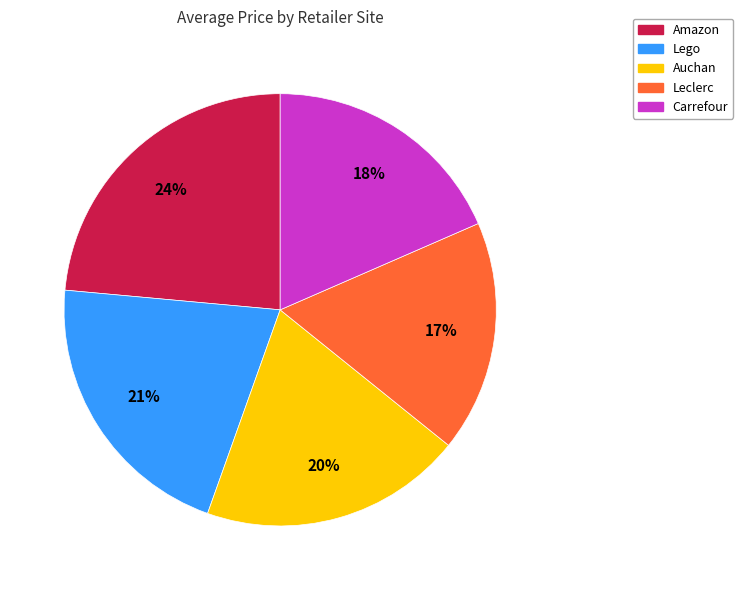

To the nearest percent, what is the average slice percentage?

20%